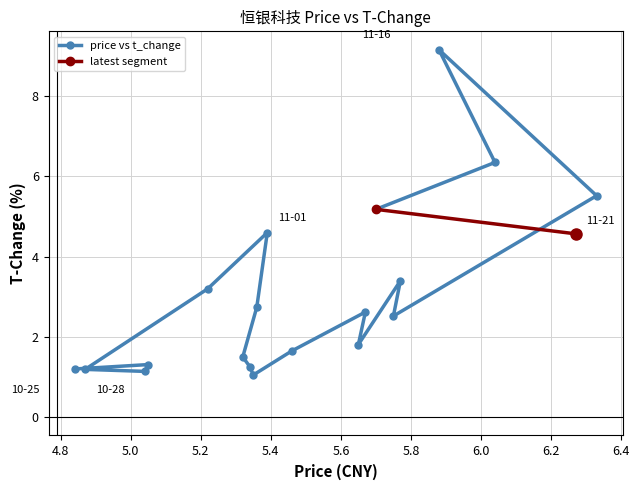

What is the smallest value displayed?

1.1